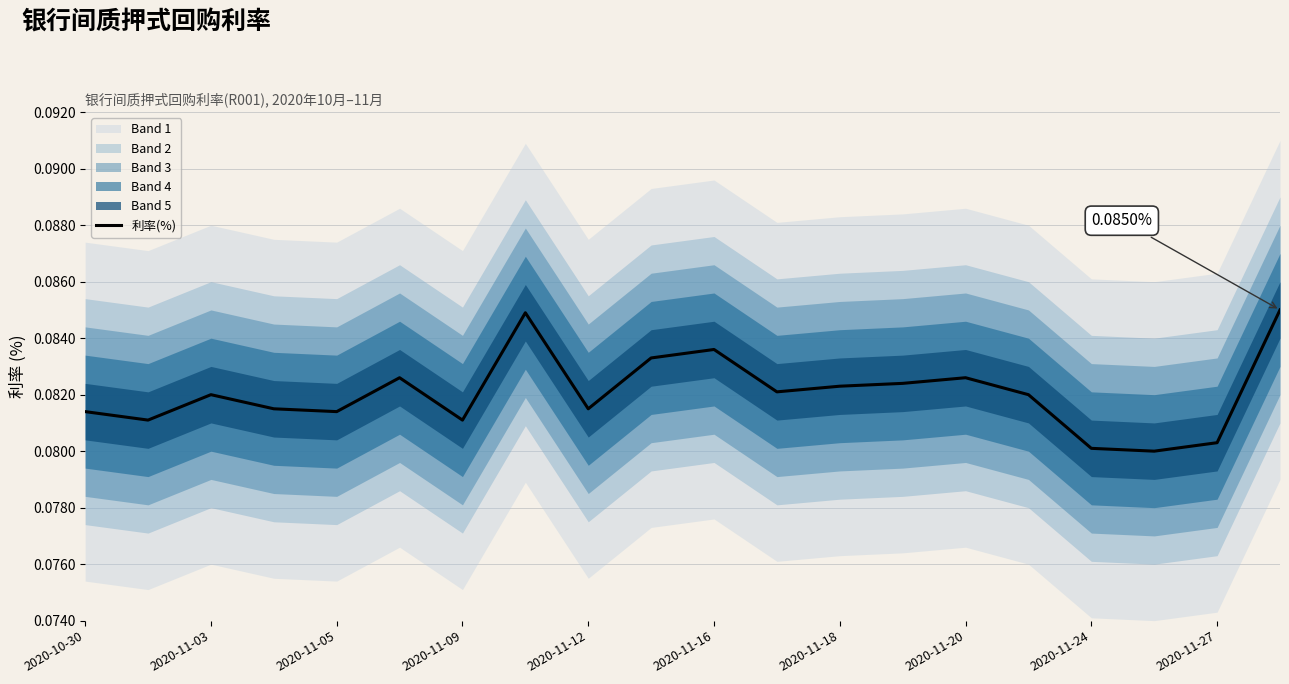

How many values are between 0 and 1?

20